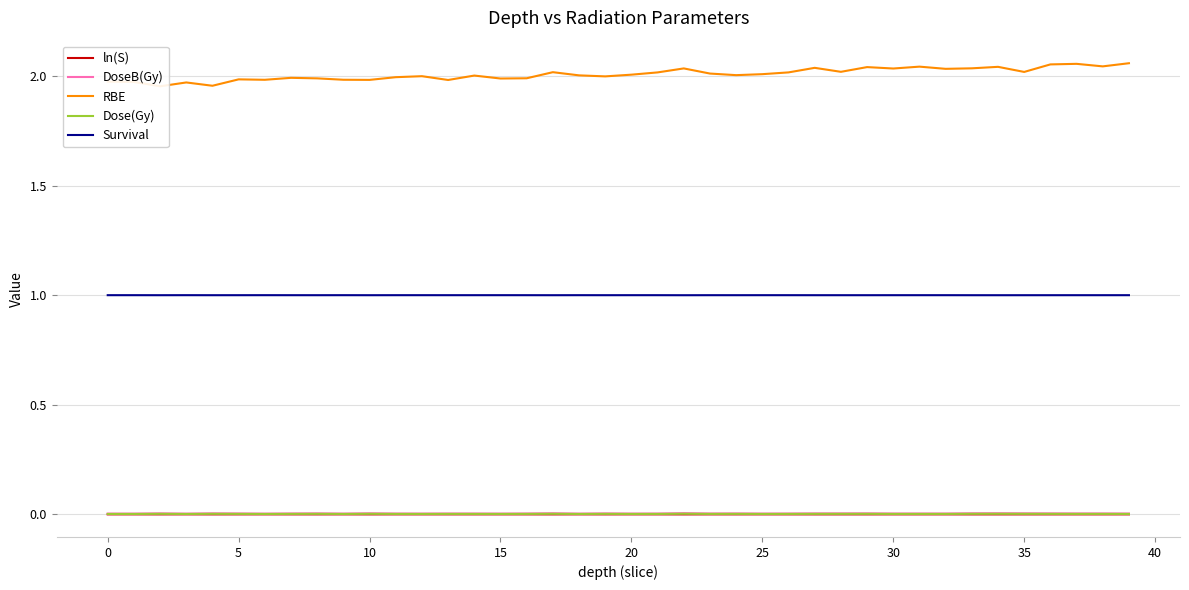

The Survival series shows 1.7 at 16. True or false?

False